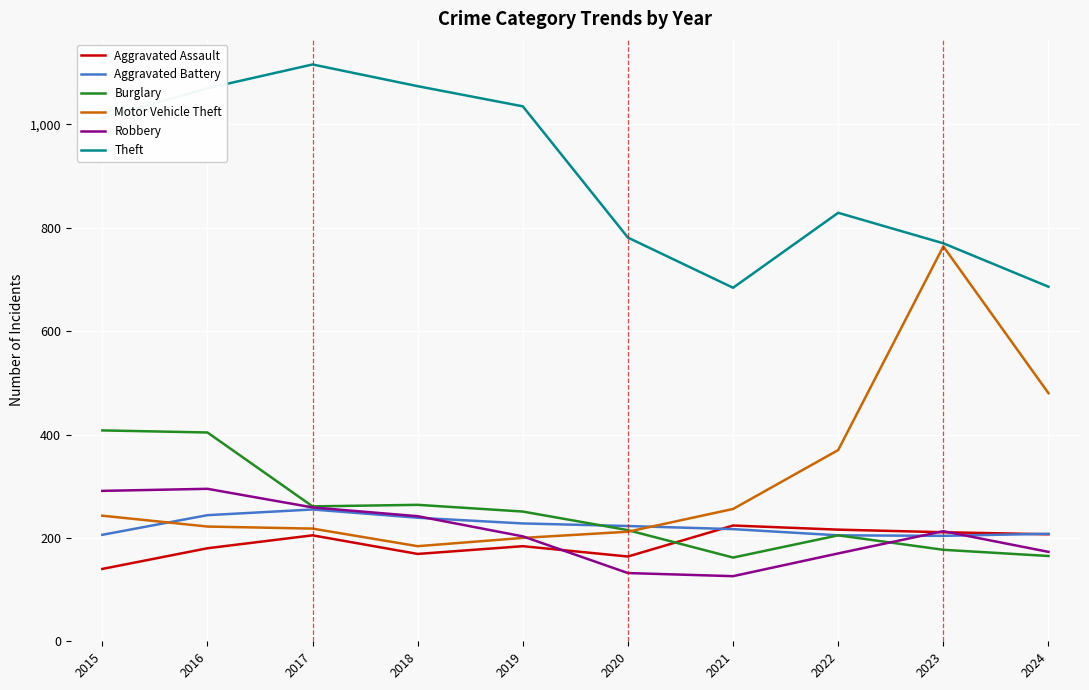

True or false: Aggravated Battery and Aggravated Assault intersect in this chart.

True